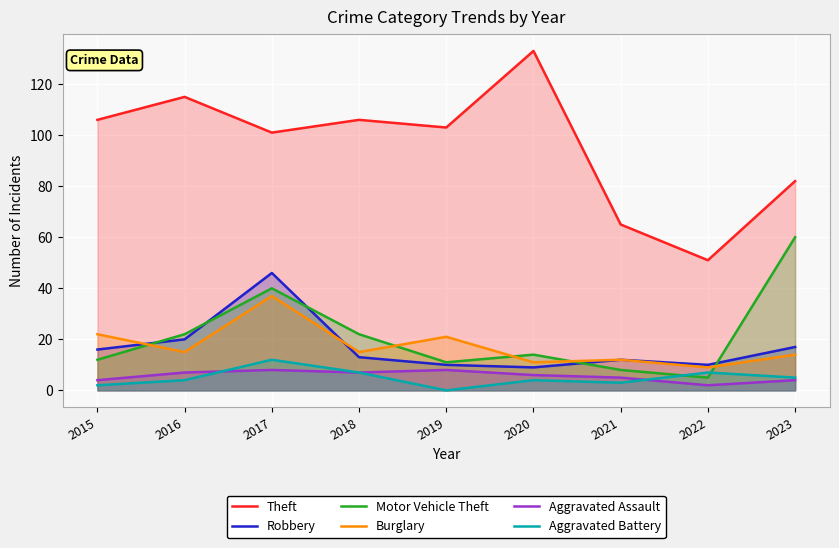

Between 2019 and 2023, which is larger?

2019